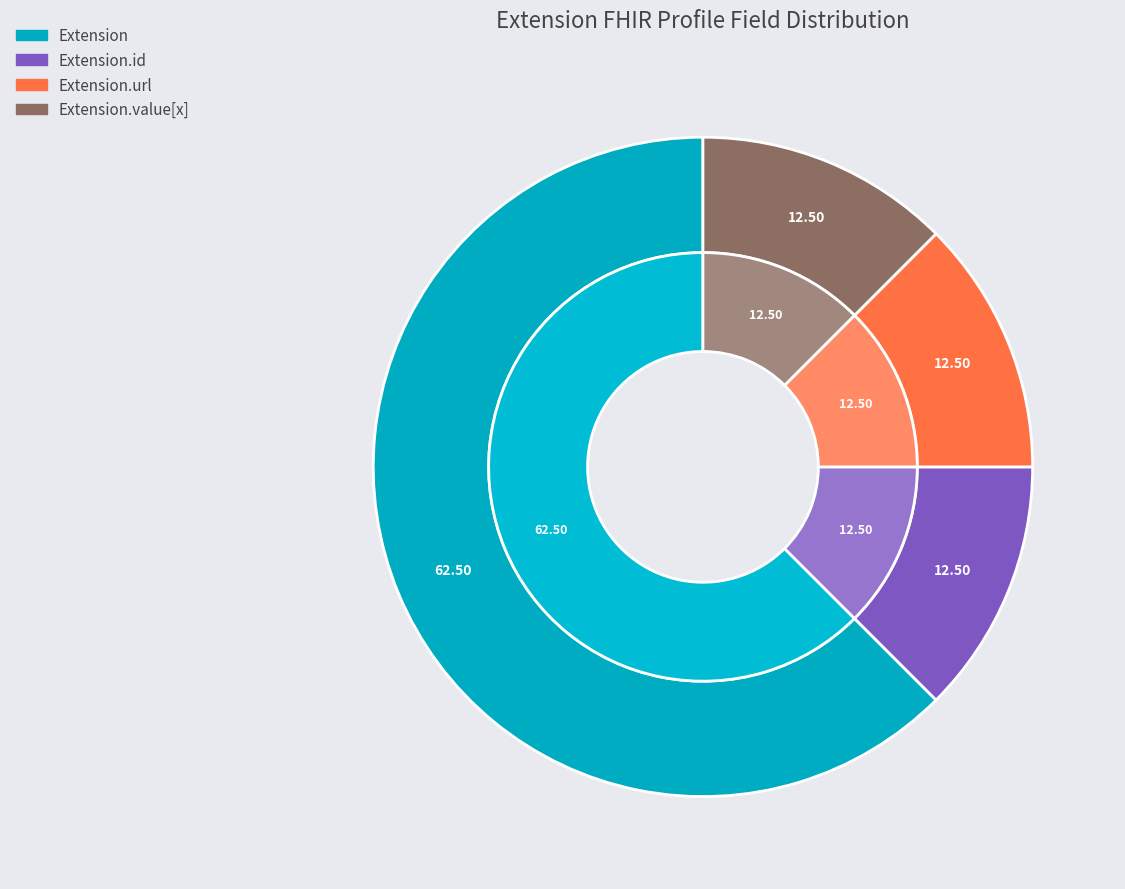

The Extension slice represents 5% of the pie. True or false?

False